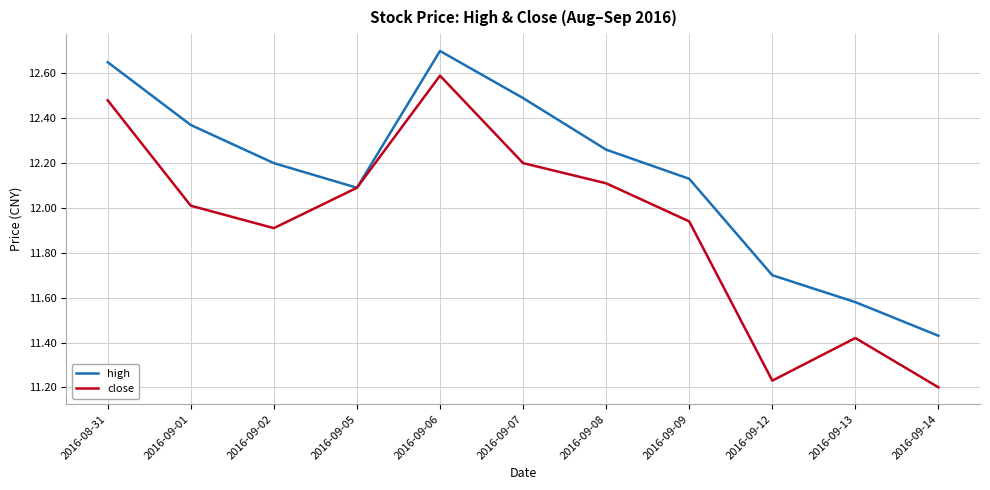

True or false: high has more than 1 interior local peaks.

False